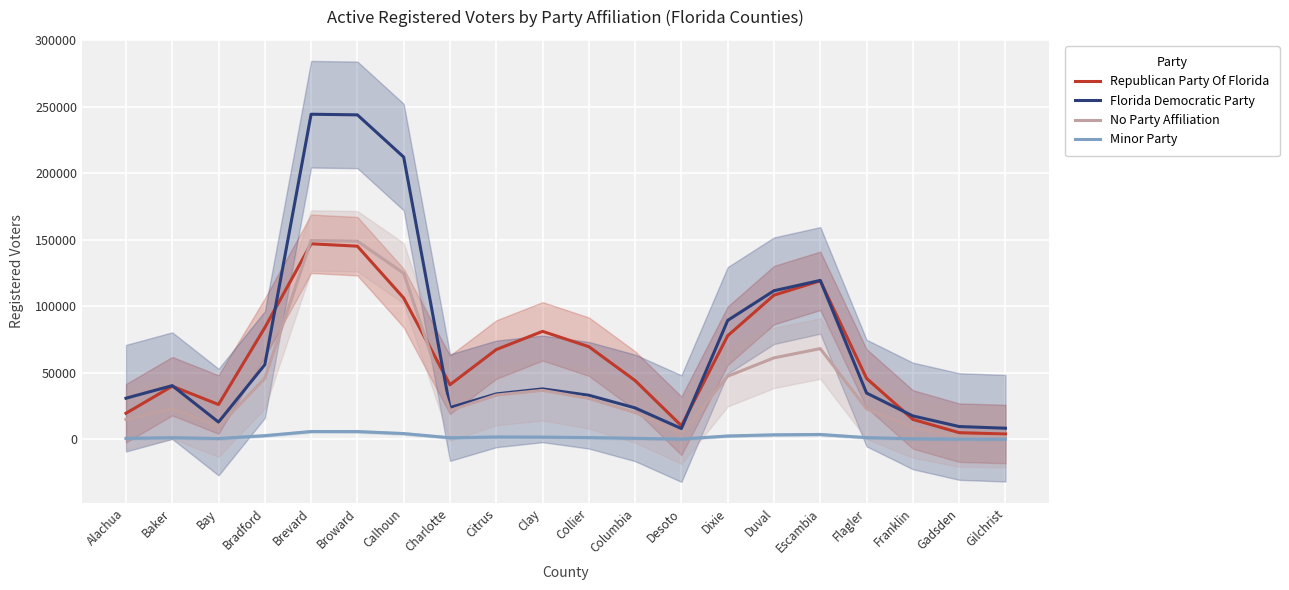

Reading left to right, what are all the values shown in this chart?

Republican Party Of Florida: 19561.0	39921.7	26150.0	83976.3	147028.7	145223.7	106249.7	41005.3	67483.0	81163.7	69641.7	44166.0	10150.3	77892.0	108405.7	119169.0	45785.3	14933.3	4969.3	3964.7
Florida Democratic Party: 30877.7	40345.3	12928.3	56112.7	244460.7	243987.0	212236.0	23833.3	34121.3	37898.7	33118.7	23595.3	8056.0	89422.0	111721.0	119484.3	34753.0	17563.7	9584.3	8316.7
No Party Affiliation: 14947.0	23073.7	9562.3	45852.0	149501.3	148961.7	124880.7	21634.7	33245.3	36796.3	30722.0	20090.0	4274.3	47424.0	61241.0	68172.0	22930.7	8845.7	2011.0	1647.0
Minor Party: 696.0	1202.0	570.3	2728.3	5841.0	5820.0	4301.7	1148.7	1725.0	1627.3	1285.0	724.7	176.3	2476.7	3371.0	3619.7	1246.0	377.7	140.0	90.0